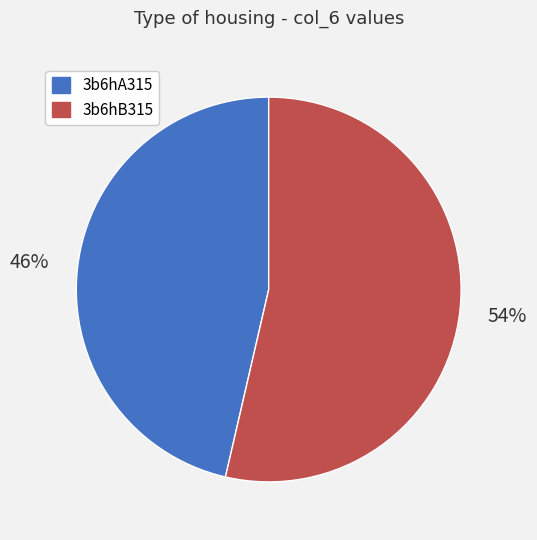

Which has a higher value, 3b6hA315 or 3b6hB315?

3b6hB315